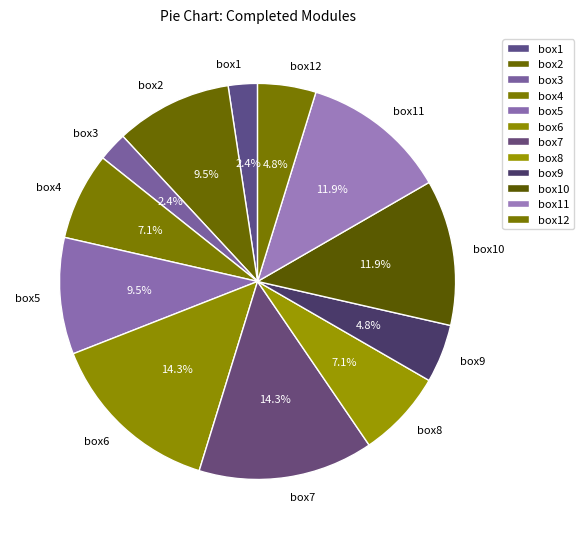

Approximately how many times larger is the value at box5 compared to box3?

4.0